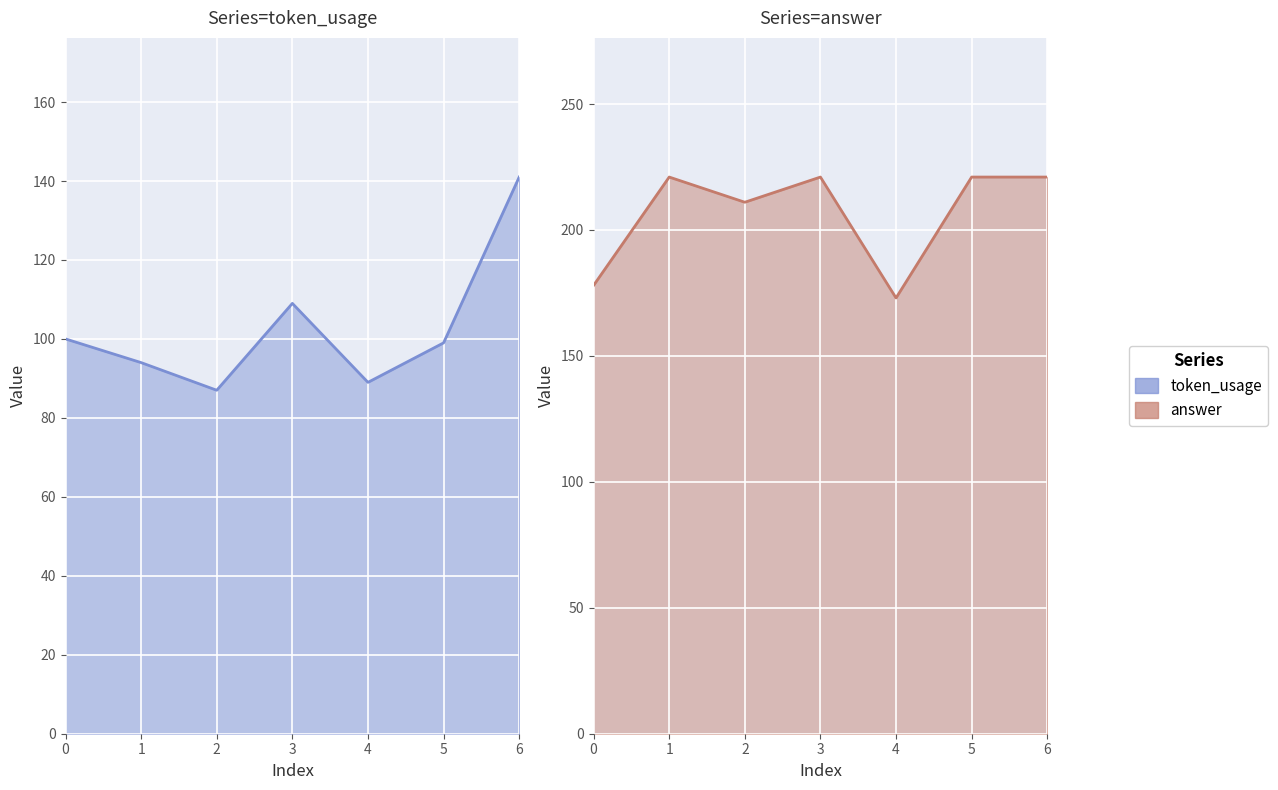

What is the value of the answer point at the 3rd from the left?

211